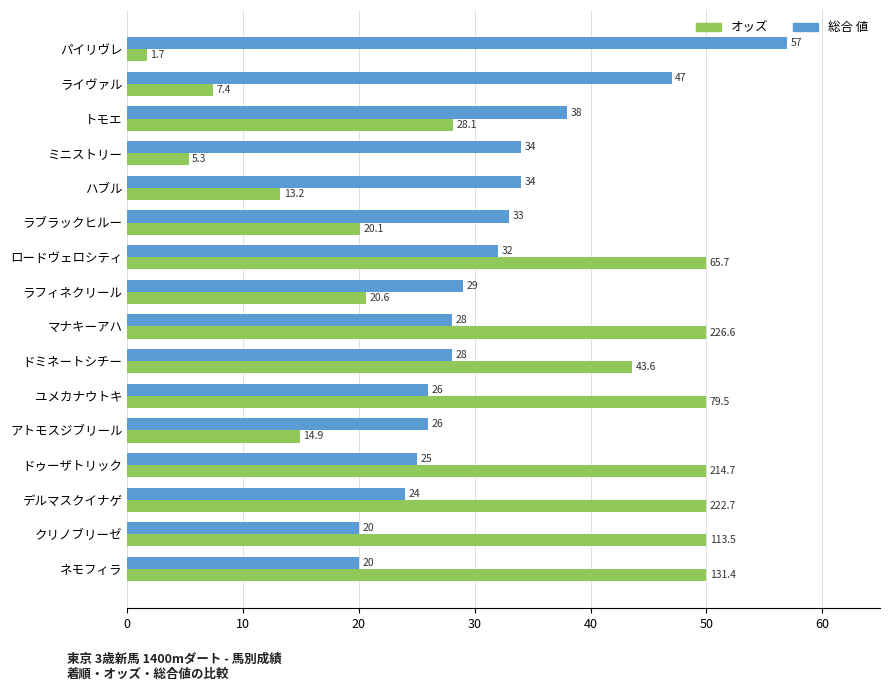

How many data points in 総合 値 are less than 29?

8